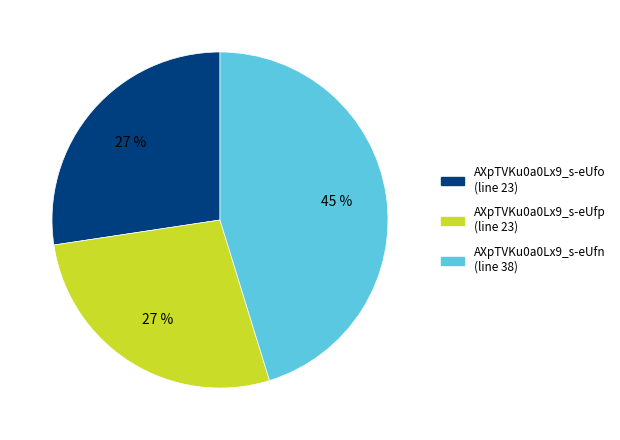

How many segments does this pie chart have?

3